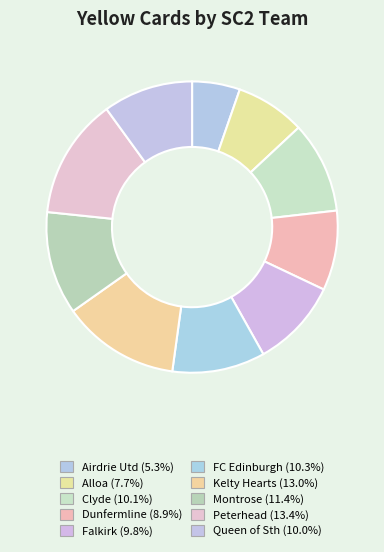

True or false: Falkirk accounts for 24% of the total.

False